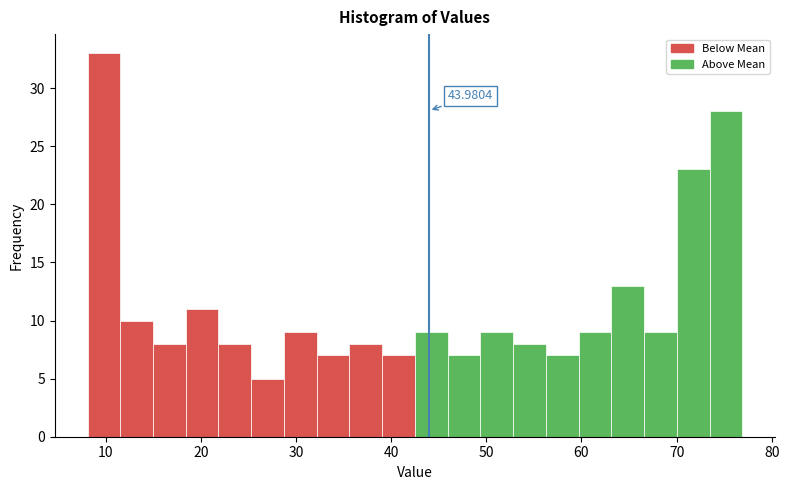

Read against the x-axis, roughly where is the centre of the tallest bar?

10